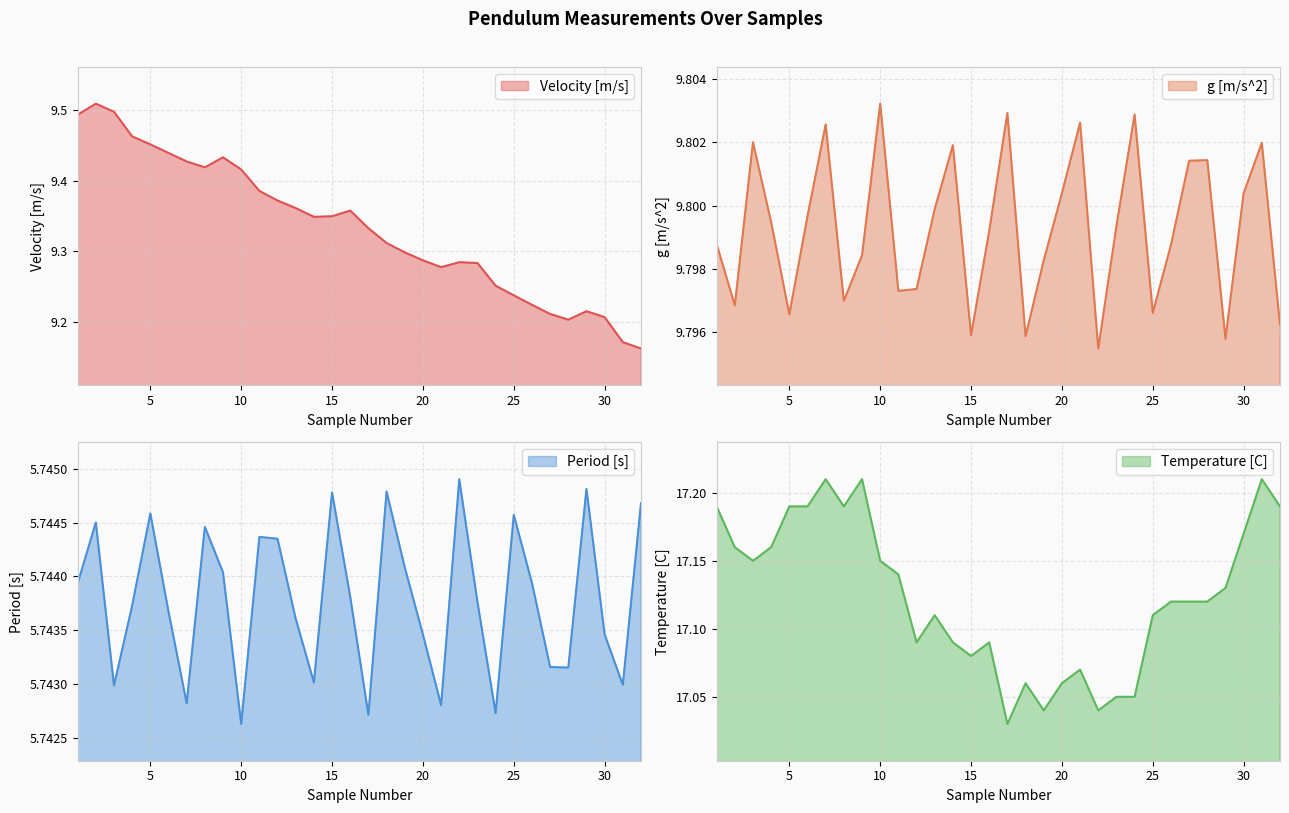

Rank the series at 4 from lowest to highest value.

Period [s], Velocity [m/s], g [m/s^2], Temperature [C]